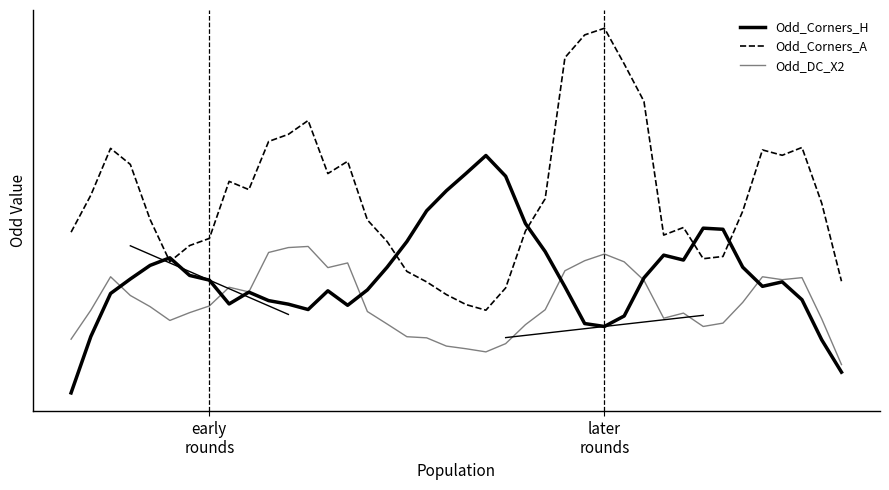

What is the difference between the maximum and minimum values in the Odd_Corners_H series?

2.1